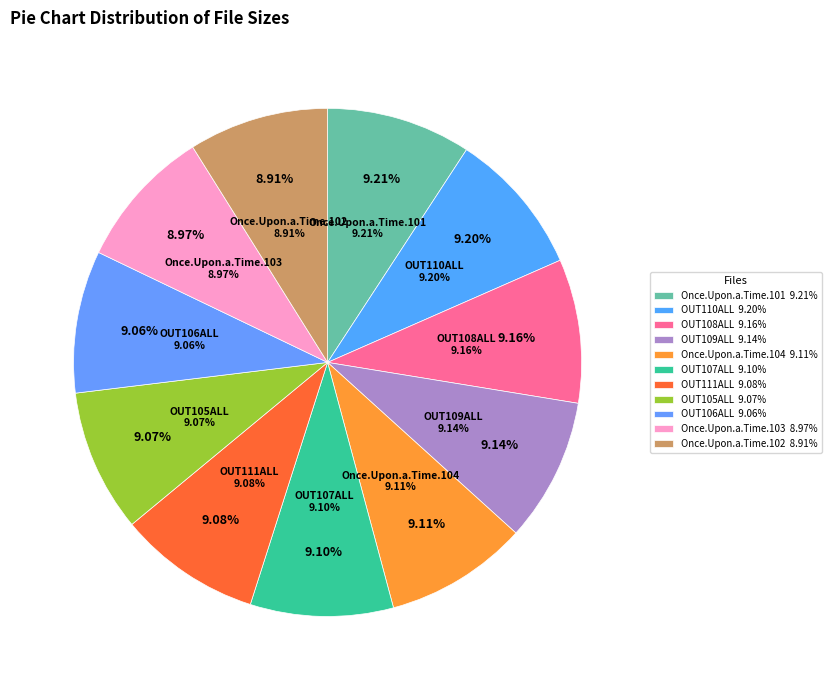

What is the change in value from OUT108ALL.rmvb to Once.Upon.a.Time.103.ALL.rmvb?

-2.6